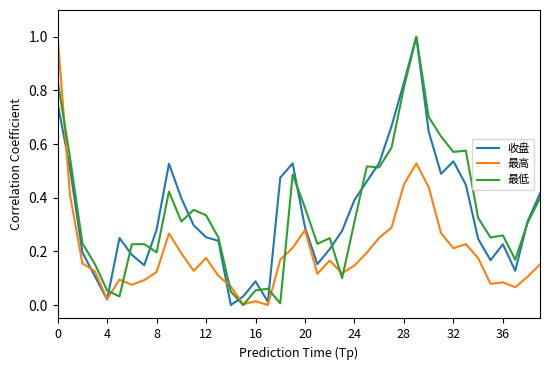

How many intersections are there between 最高 and 收盘?

5